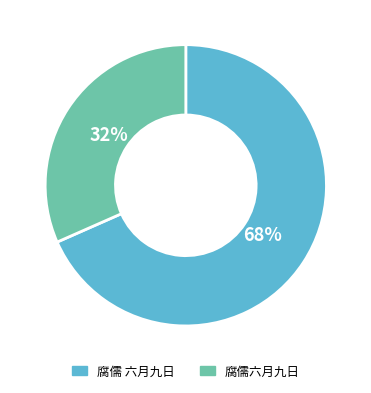

Rank the categories by value from lowest to highest.

腐儒六月九日, 腐儒 六月九日